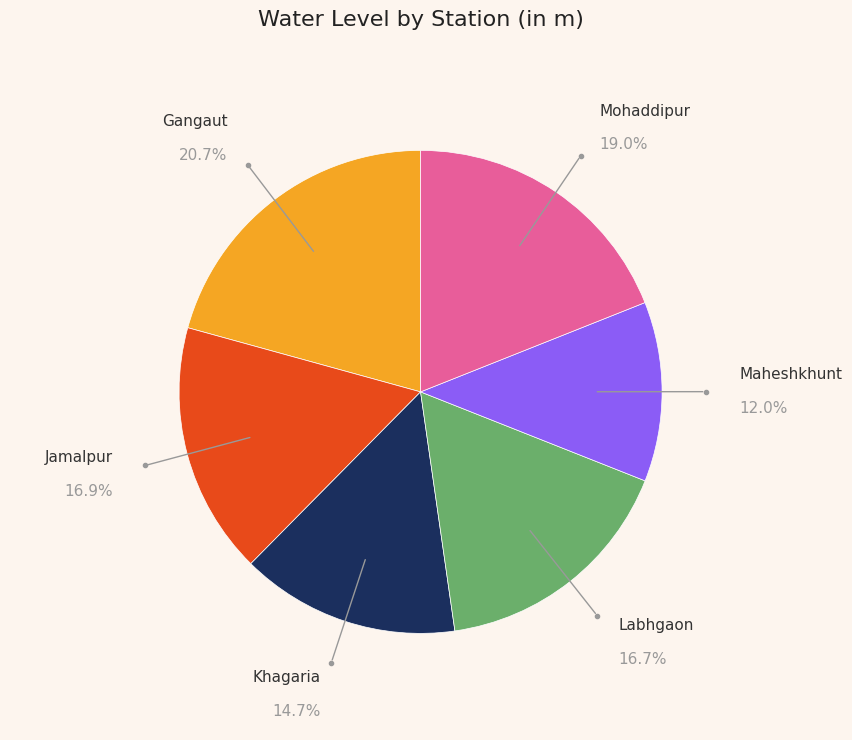

Does any single category account for the majority?

No